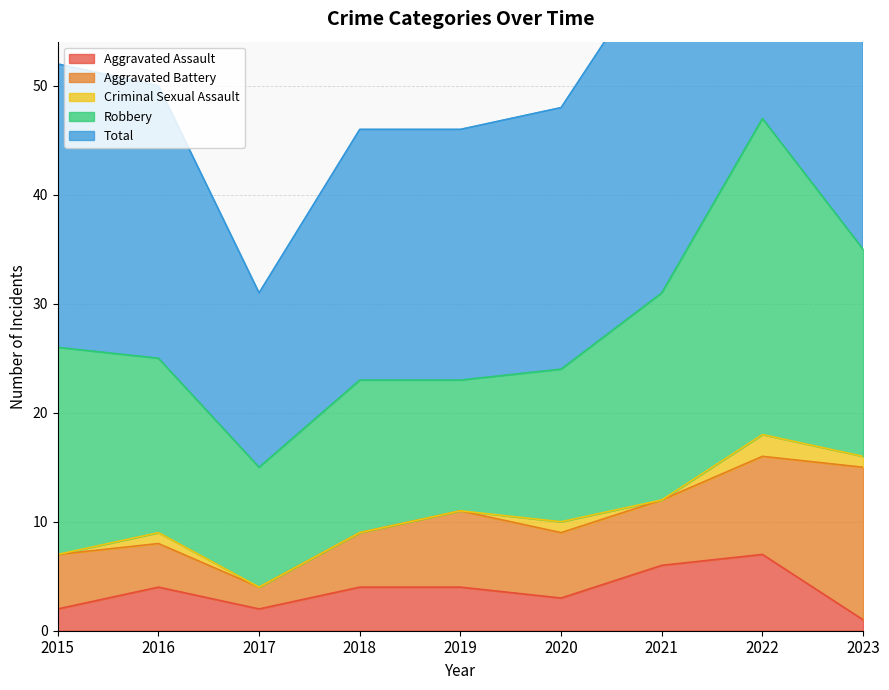

At which label does Aggravated Assault first exceed 4?

2021